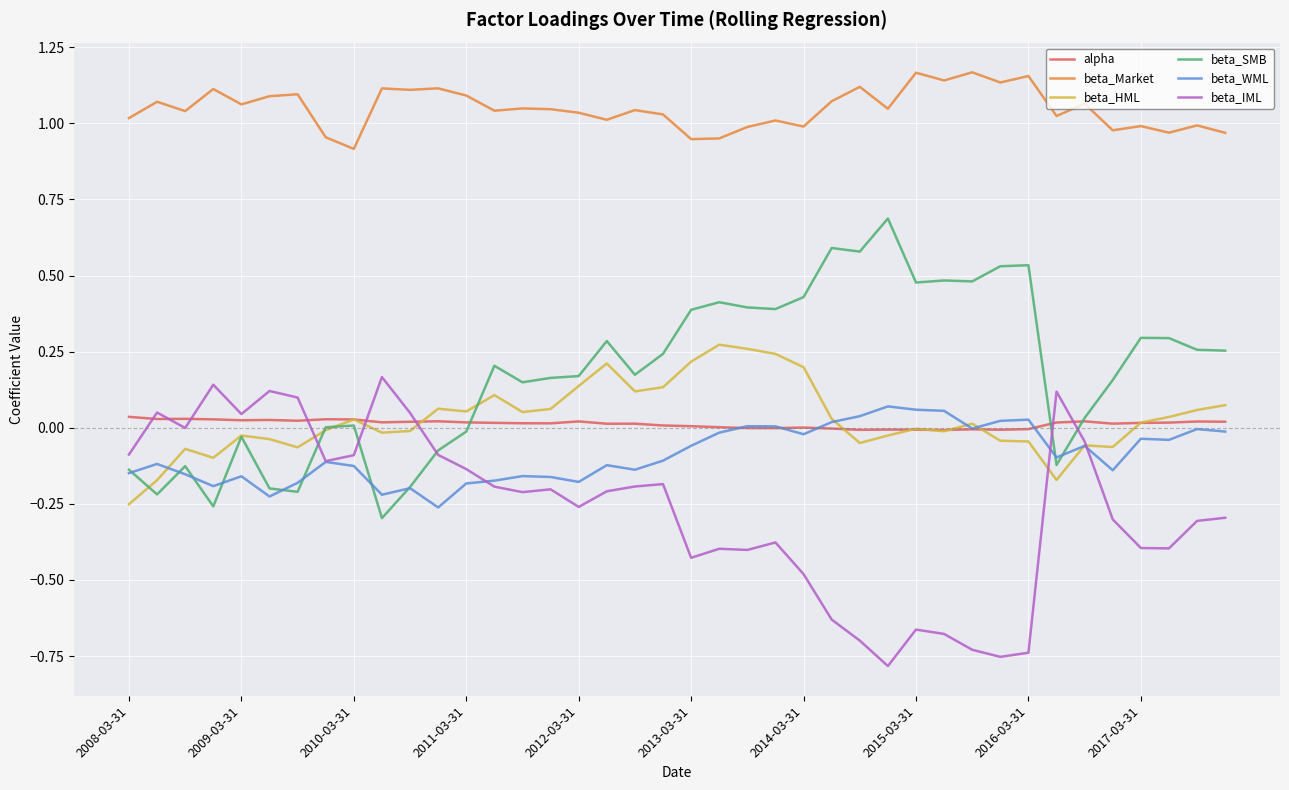

True or false: beta_Market and alpha intersect in this chart.

False